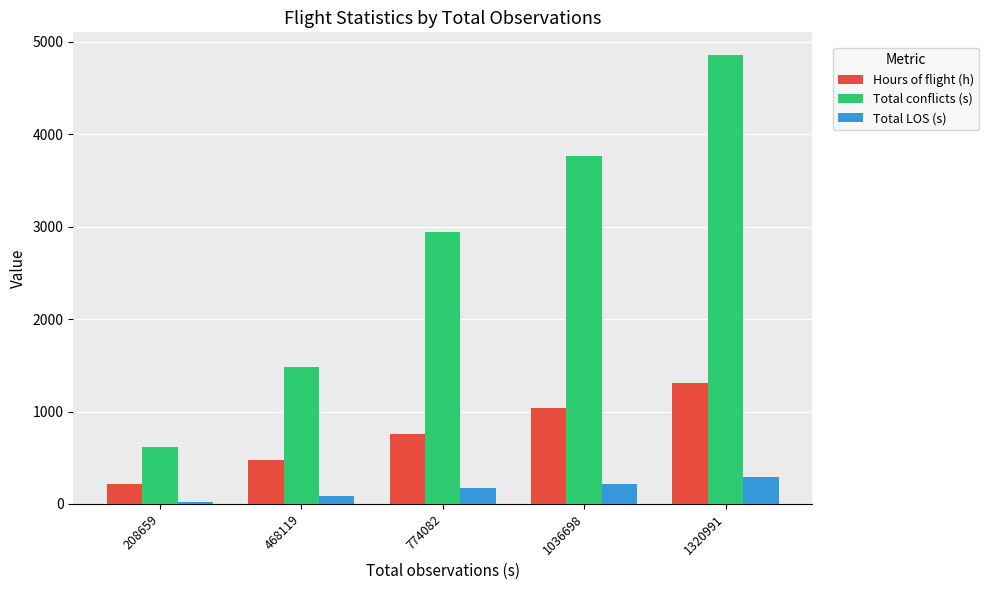

What are all the series names shown in the legend?

Hours of flight (h), Total conflicts (s), Total LOS (s)